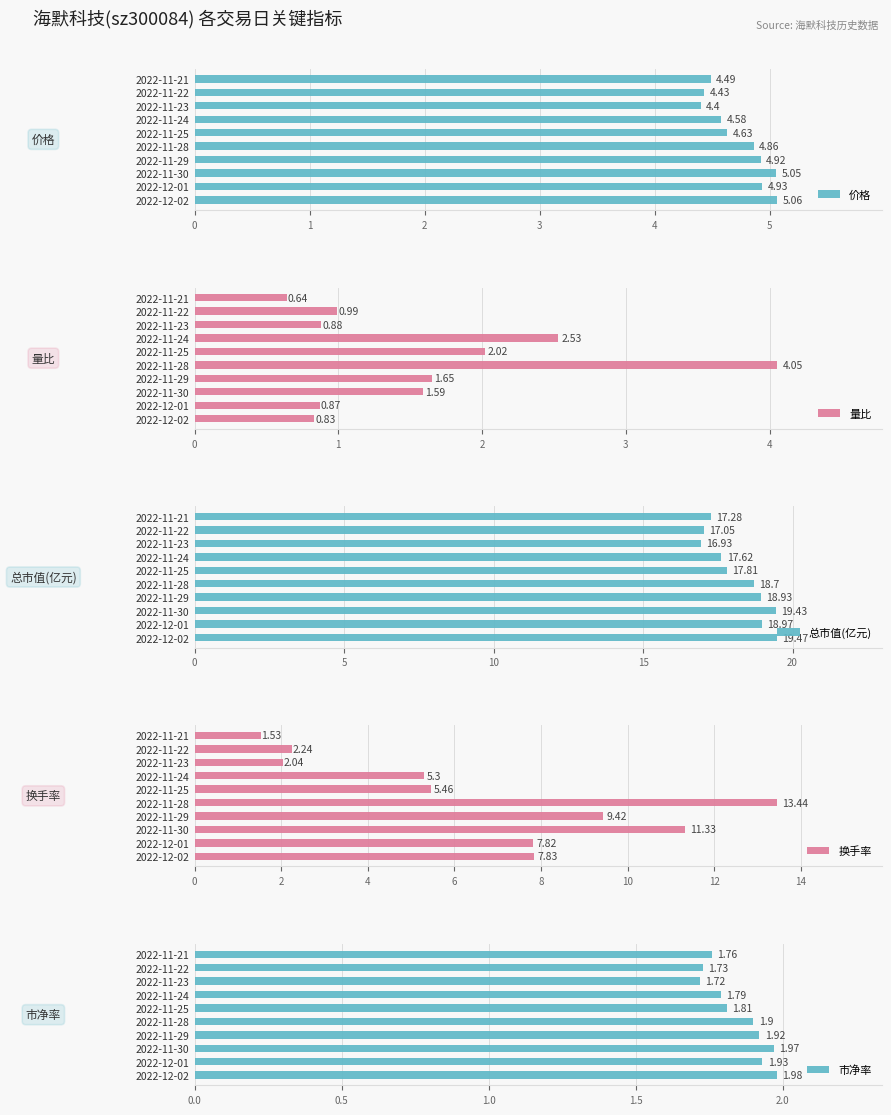

At how many categories does at least one series exceed 4?

10